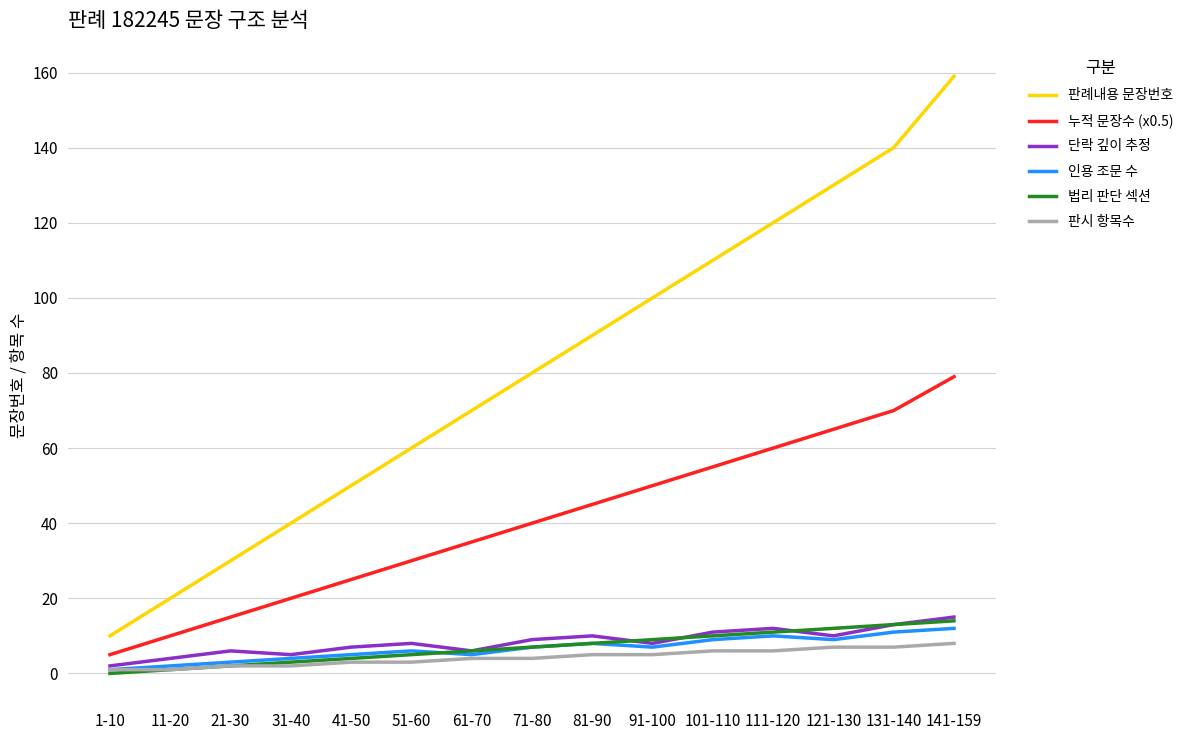

What is the total value across all series at 71-80?

147